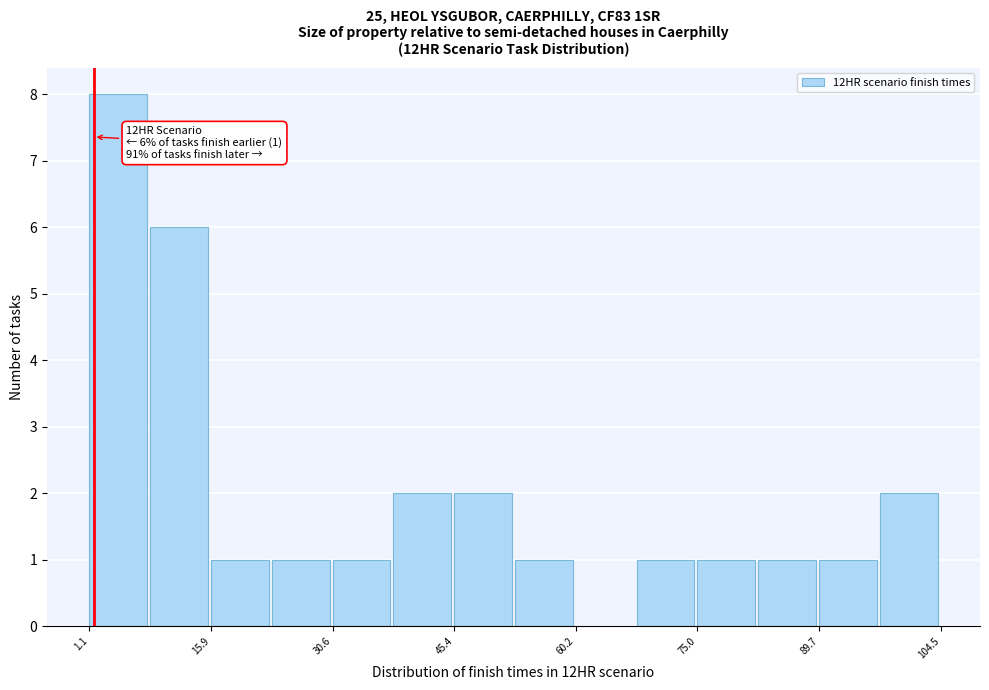

Read against the x-axis, roughly where is the centre of the tallest bar?

4